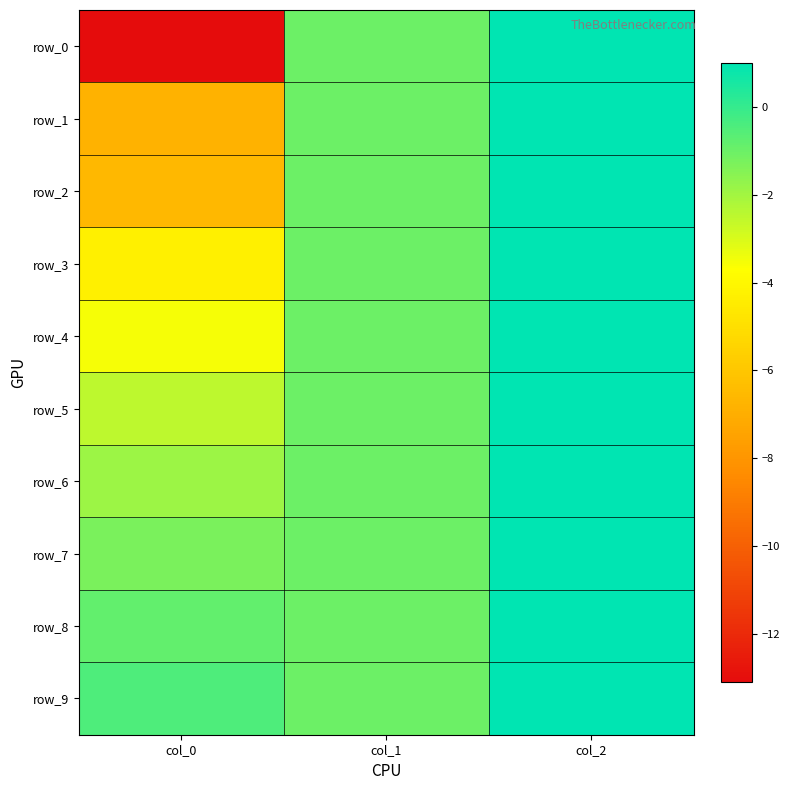

True or false: row_8 has a value of -0.5 at col_1.

False